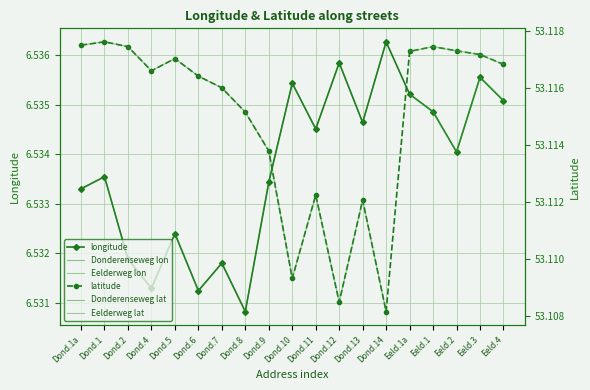

List the labels in order of longitude value, largest first.

Dond.14, Dond.12, Eeld.3, Dond.10, Eeld.1a, Eeld.4, Eeld.1, Dond.13, Dond.11, Eeld.2, Dond.1, Dond.9, Dond.1a, Dond.5, Dond.2, Dond.7, Dond.4, Dond.6, Dond.8